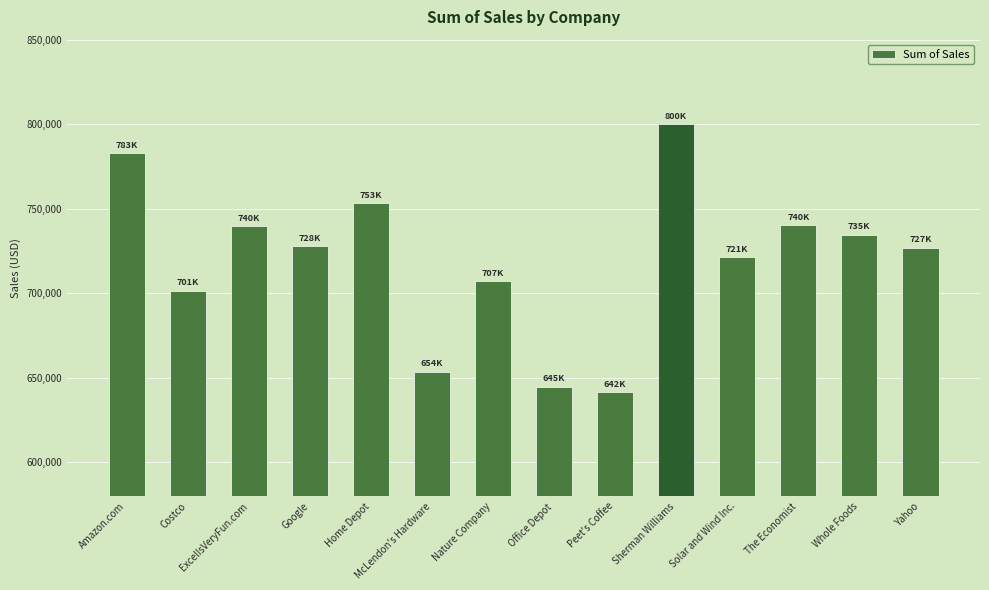

Count the number of values greater than 727986.

7